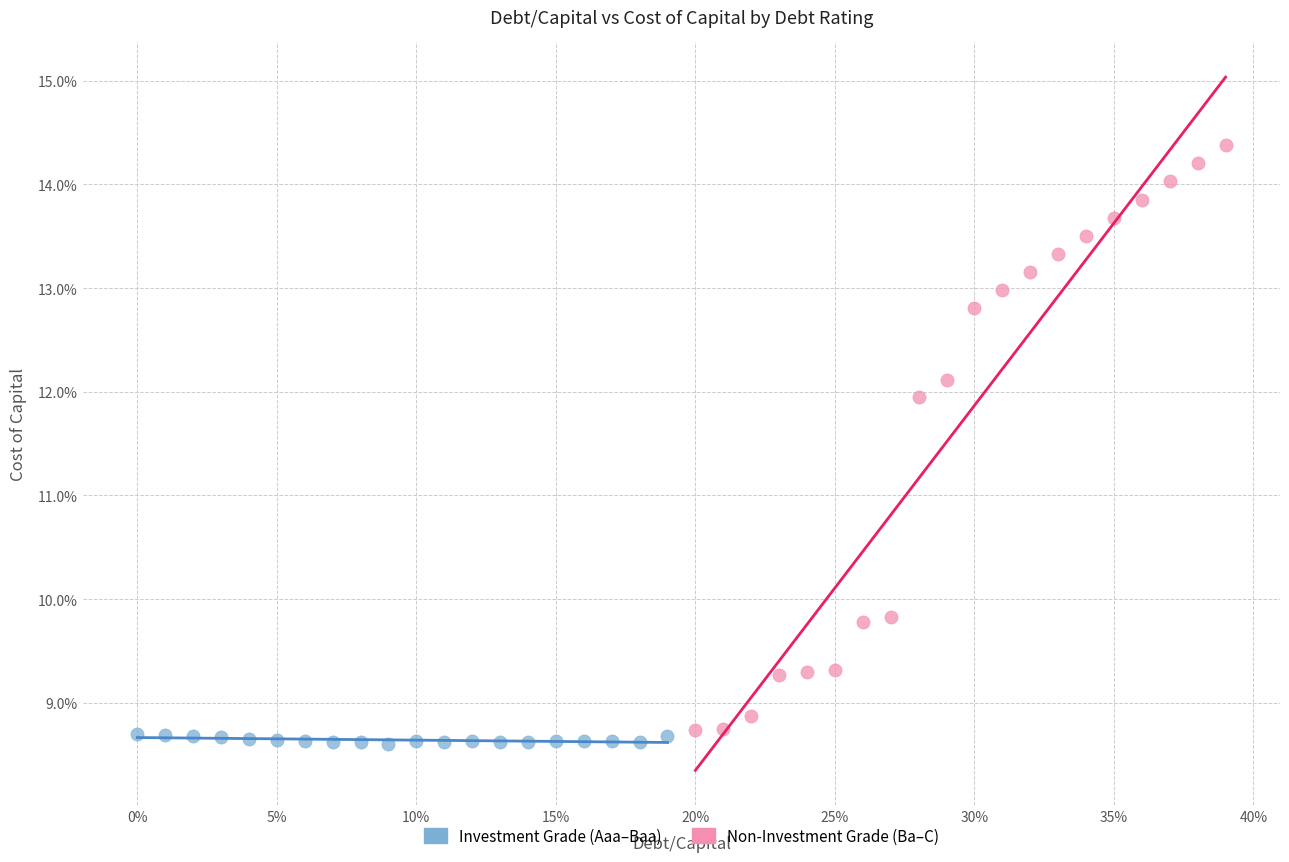

Which series contains the highest Y value?

Non-Investment Grade (Ba–C)